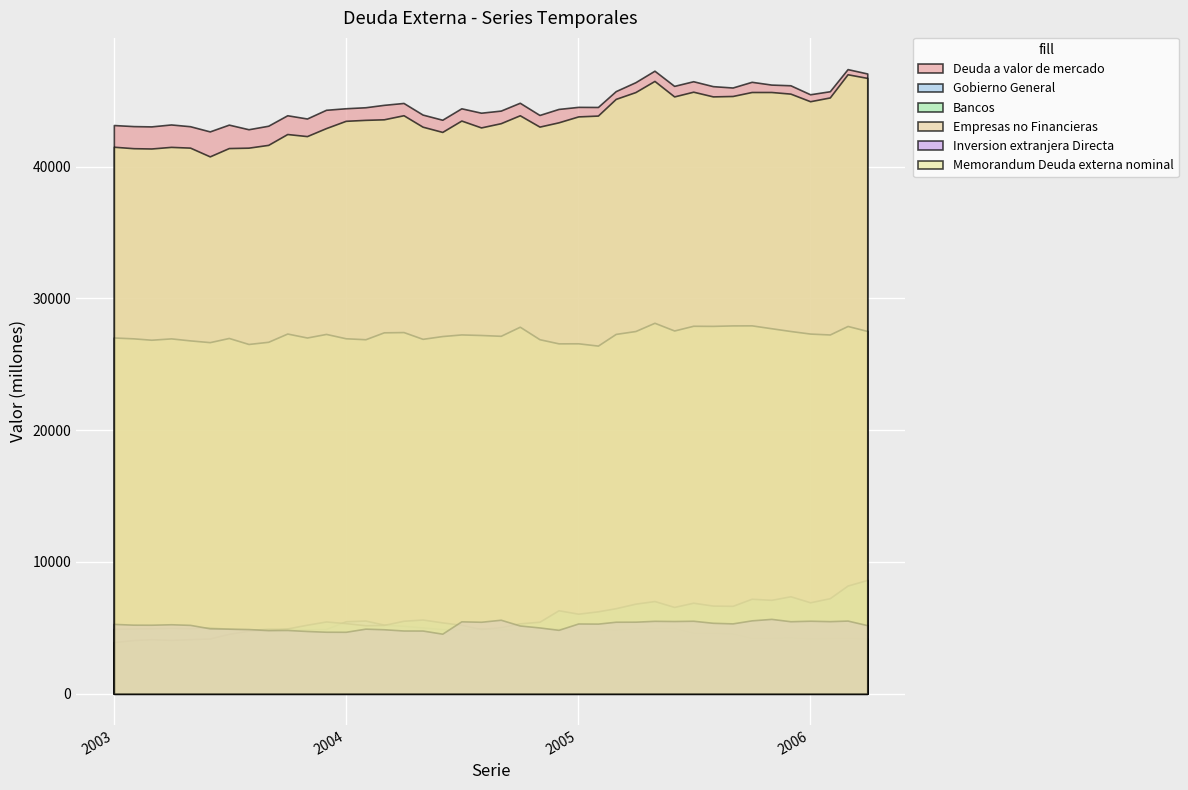

What position from the left is 2006-03?

39